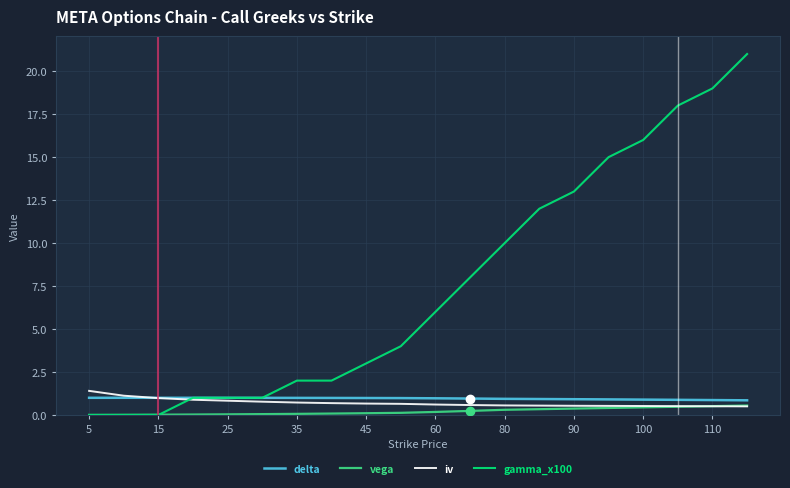

Which series has the largest total across all categories?

gamma_x100